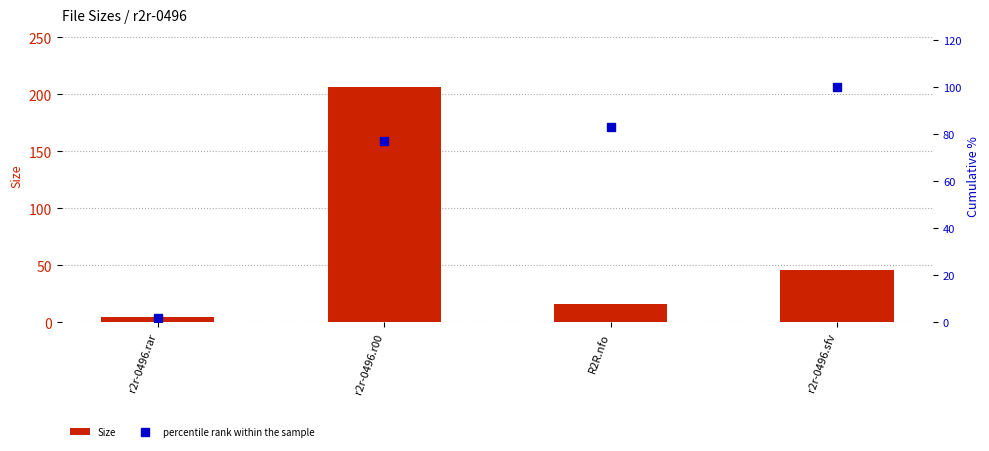

Is the value of percentile rank within the sample at r2r-0496.rar greater than the value of Size at R2R.nfo?

No